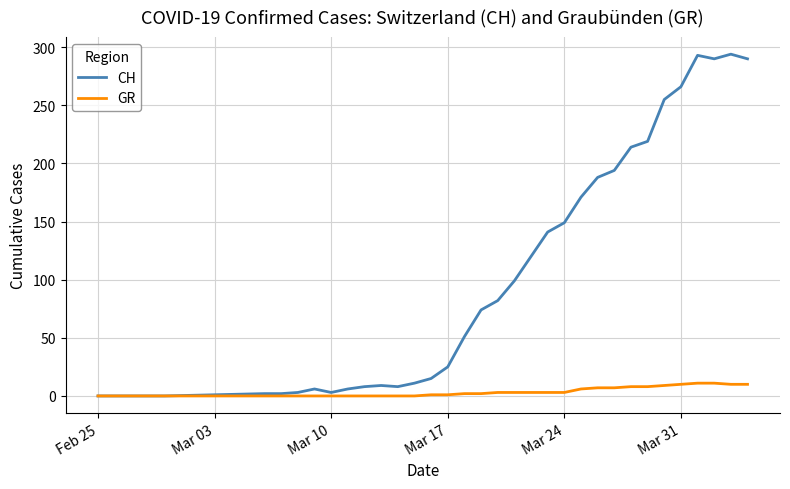

List the series in order of their peak value, highest first.

CH, GR